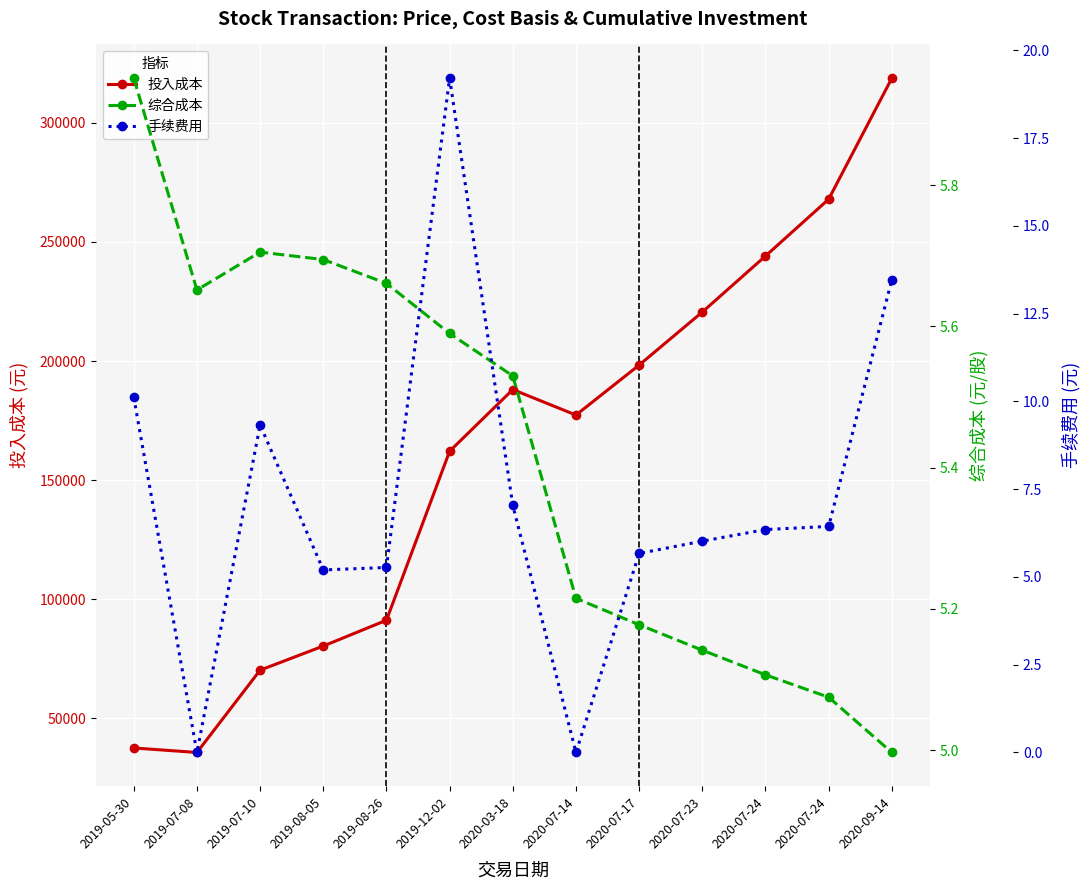

Read the 手续费用 value at 2019-05-30.

10.1